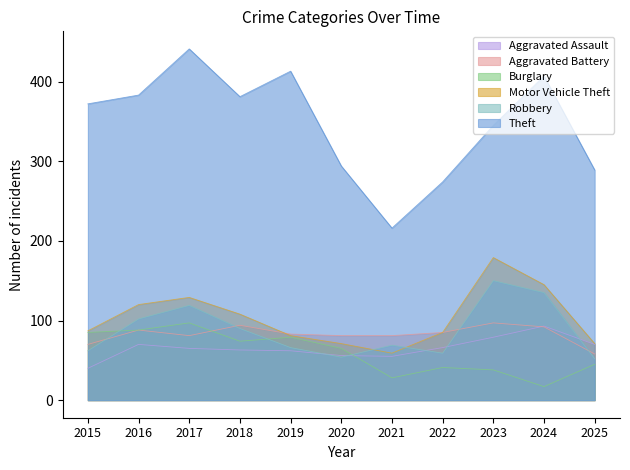

List the series in order of their peak value, lowest first.

Aggravated Assault, Aggravated Battery, Burglary, Robbery, Motor Vehicle Theft, Theft